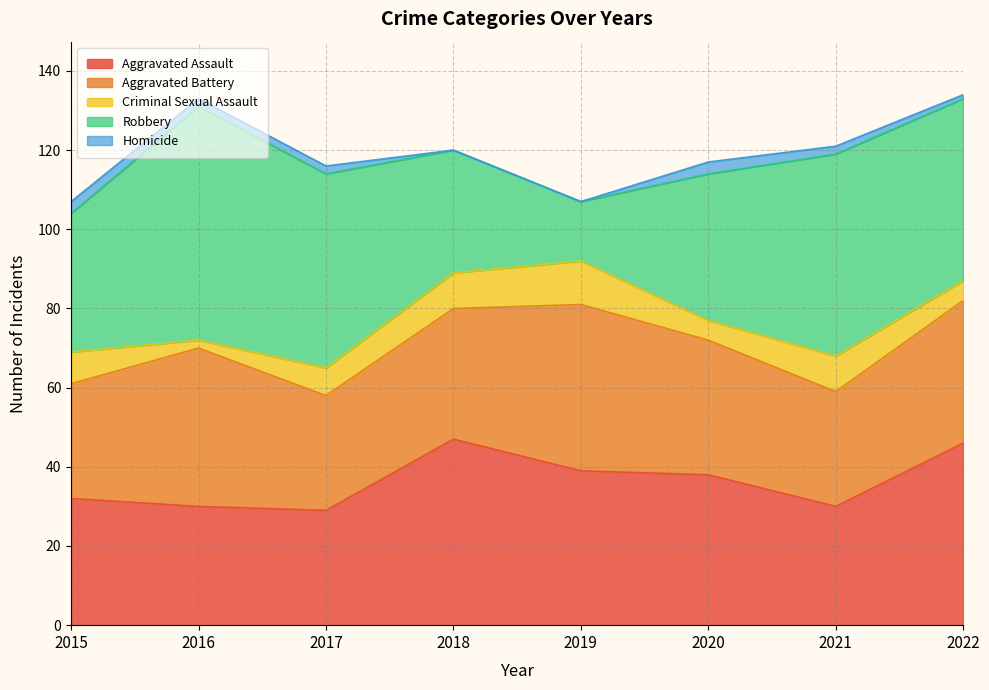

At which label is Criminal Sexual Assault closest to 6?

2017